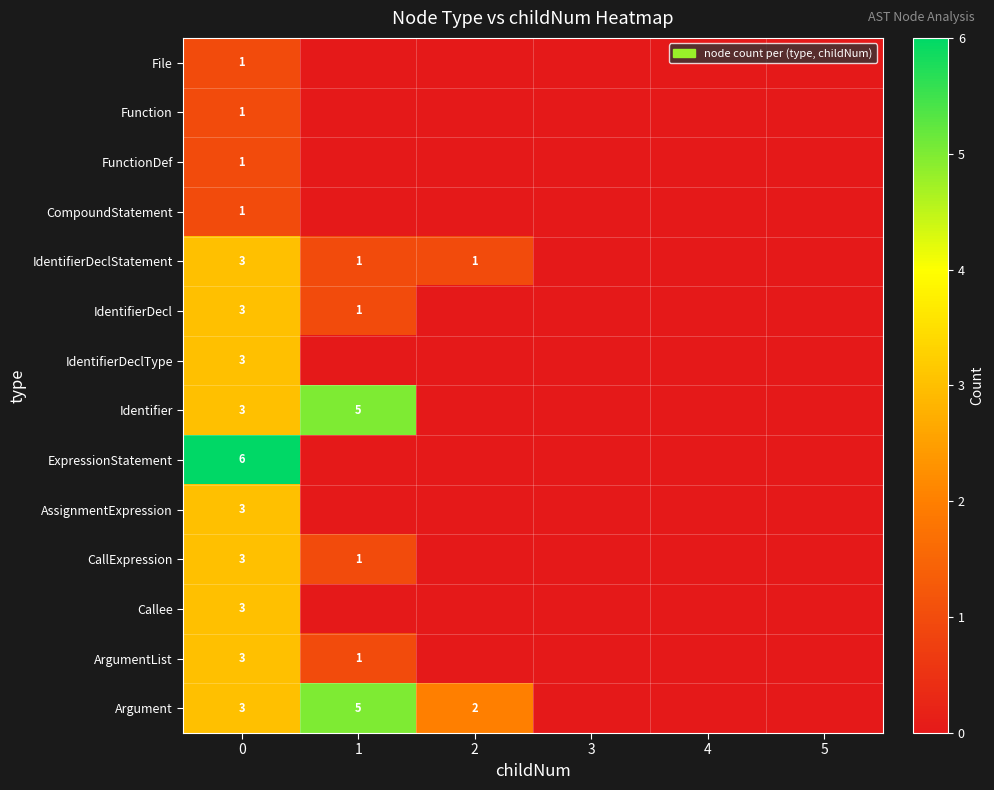

Is it true that IdentifierDecl equals 3 at 0?

True